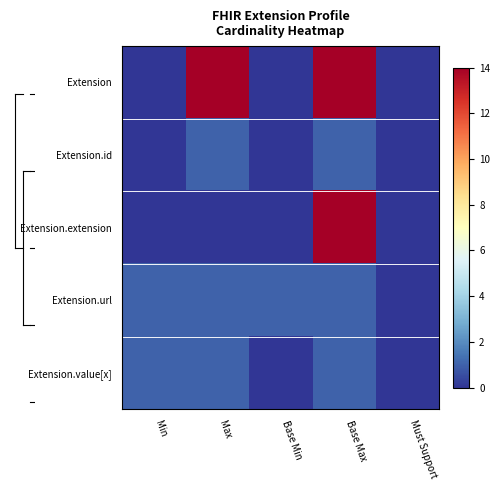

What is the difference between the highest and lowest values at Base Max?

13